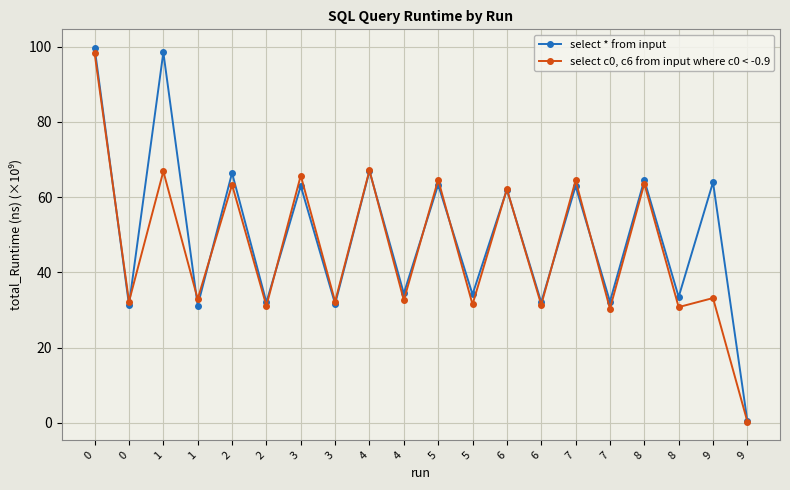

What is the difference between the maximum and minimum values in the select c0, c6 from input where c0 < -0.9 series?

97.9